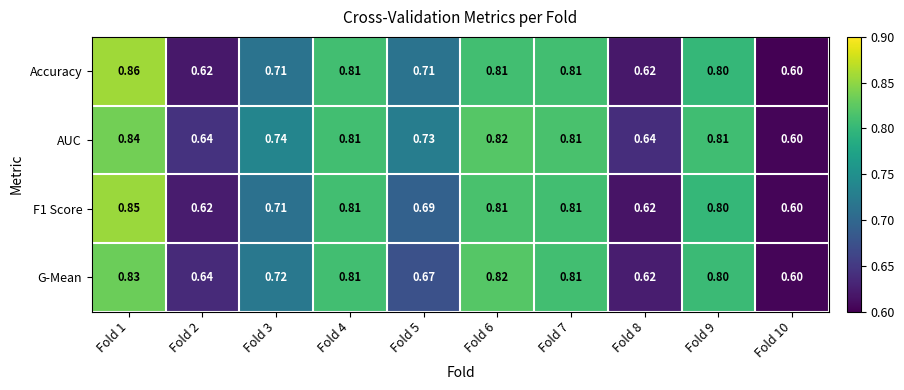

Which series has the largest range (max minus min)?

Accuracy